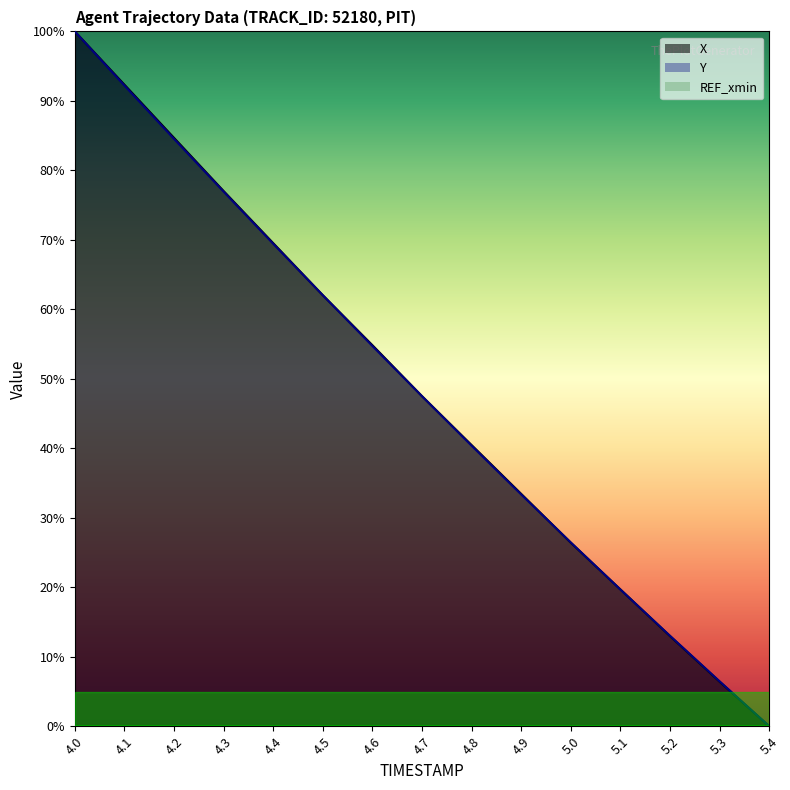

Where is Y nearest to the value 50?

4.7